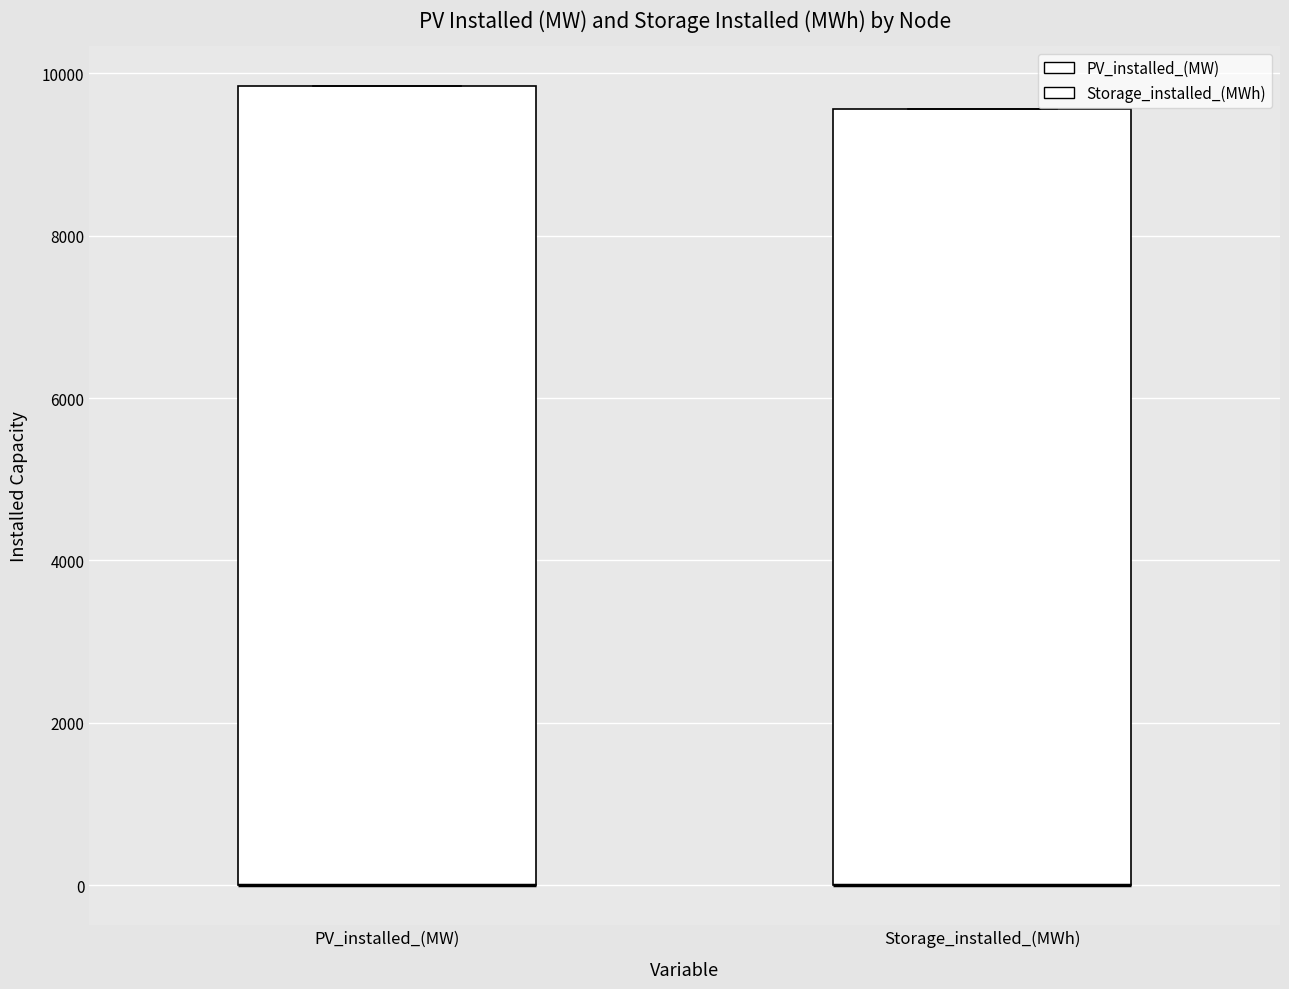

Reading left to right, transcribe this box plot: for each box, give where its median line is, the range the box spans, and where its two whiskers end, as read against the y-axis. The values are not printed on the chart, so give them approximately, as read against the axis.

PV_installed_(MW): median 0 (drawn on the box's lower edge), box 0 to 9800, whiskers 0 to 9800
Storage_installed_(MWh): median 0 (drawn on the box's lower edge), box 0 to 9600, whiskers 0 to 9600